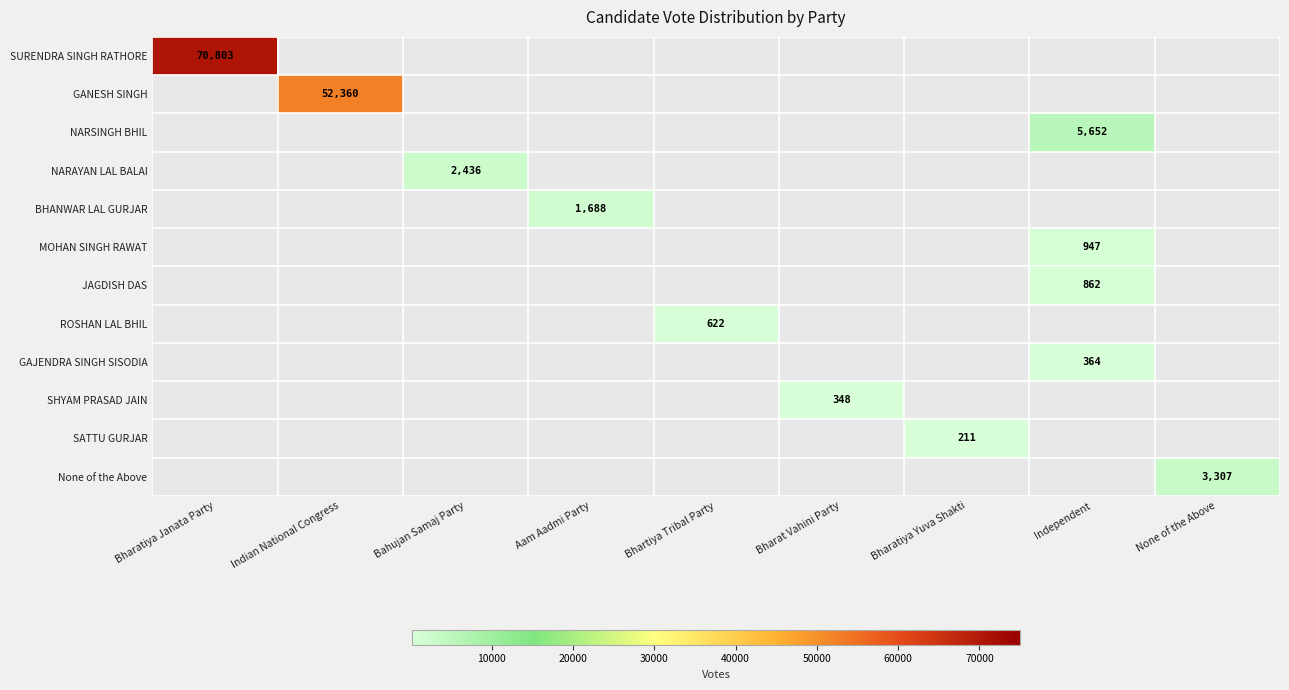

How many categories are shown in the chart?

9